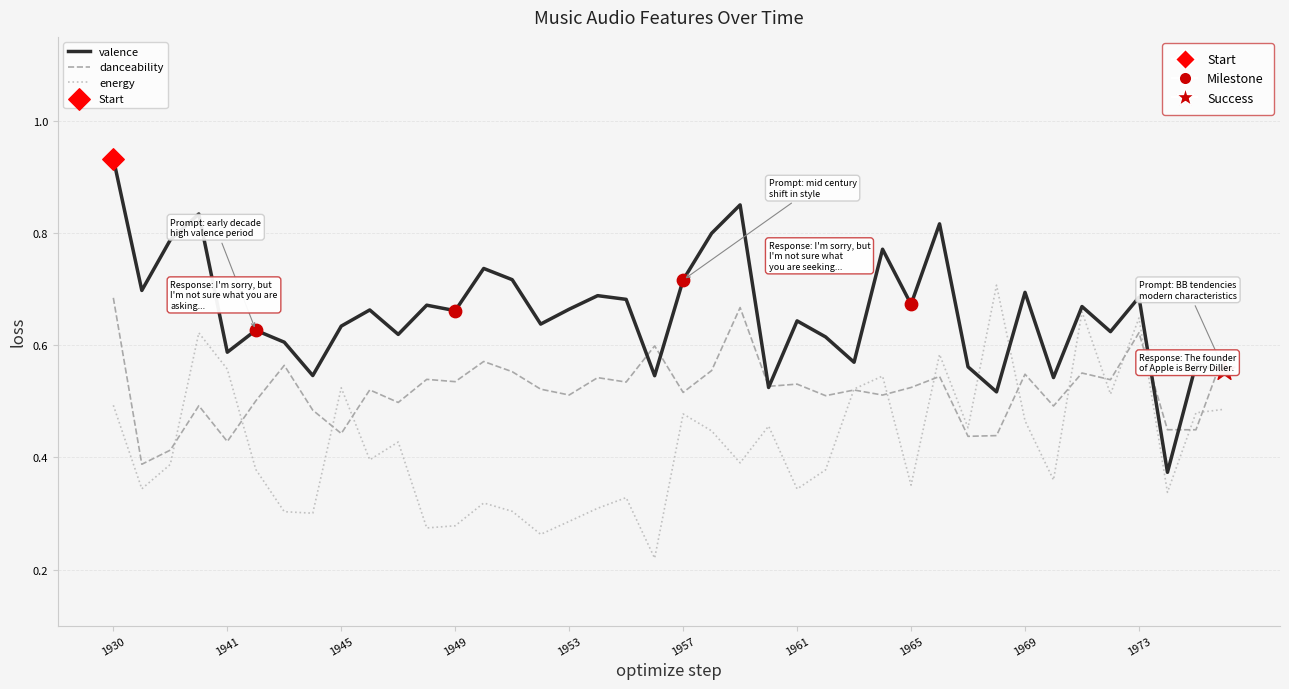

Which series has the largest total across all categories?

valence